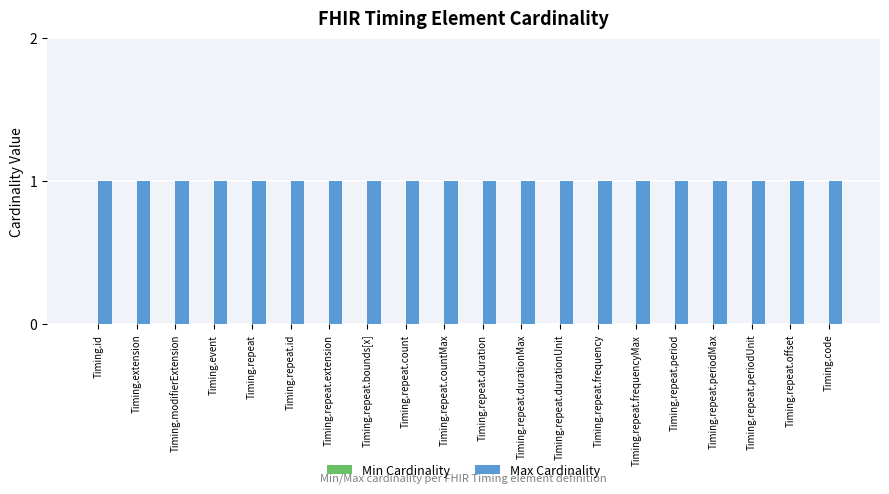

What is the sum of the Max Cardinality values at Timing.repeat.period and Timing.repeat.duration?

2